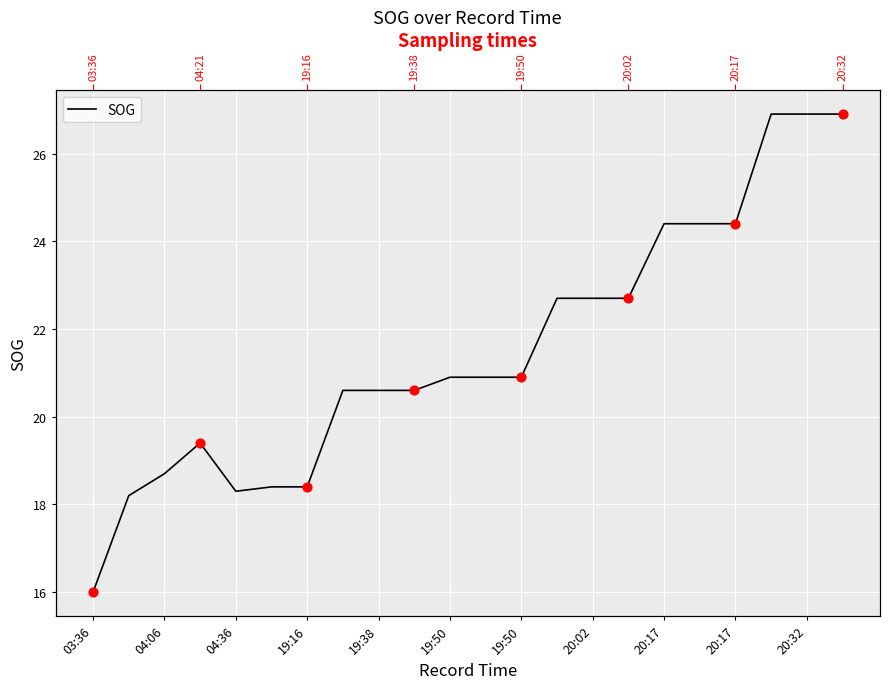

Between 20:32 and 20:02, which is larger?

20:32